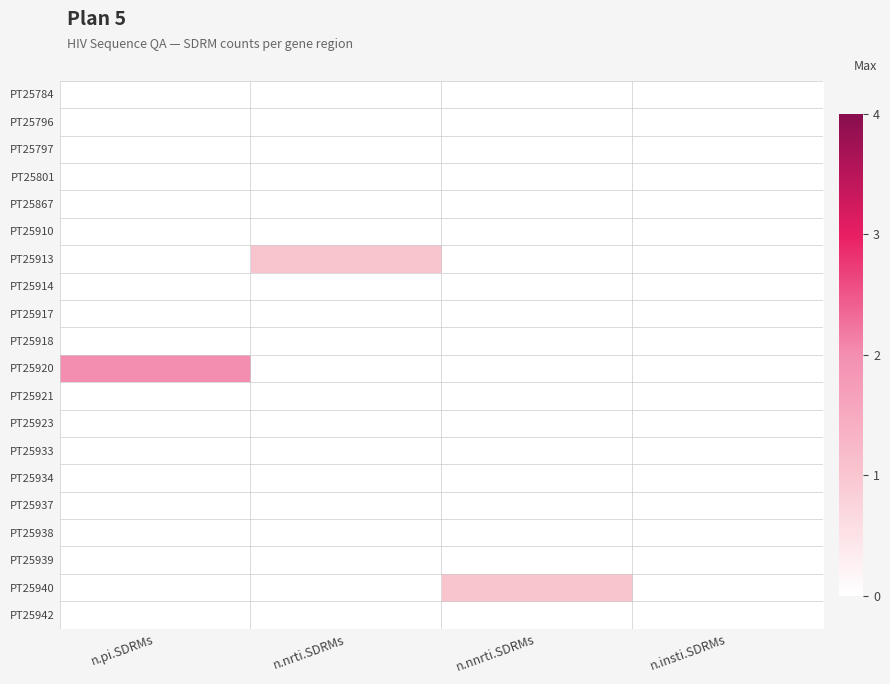

Rank the series at n.nrti.SDRMs from lowest to highest value.

PT25784, PT25796, PT25797, PT25801, PT25867, PT25910, PT25914, PT25917, PT25918, PT25920, PT25921, PT25923, PT25933, PT25934, PT25937, PT25938, PT25939, PT25940, PT25942, PT25913